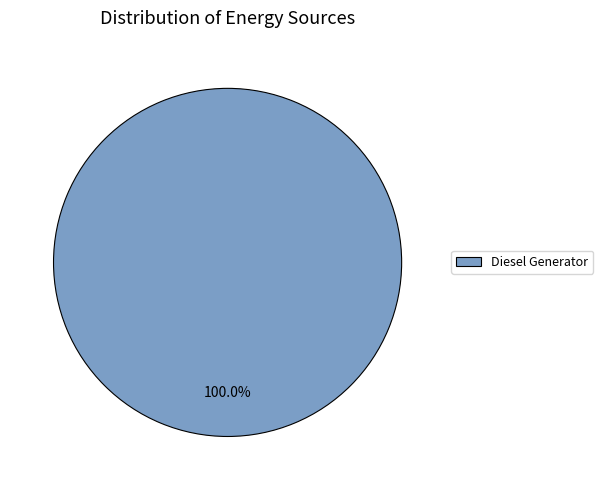

What is the majority slice?

Diesel Generator